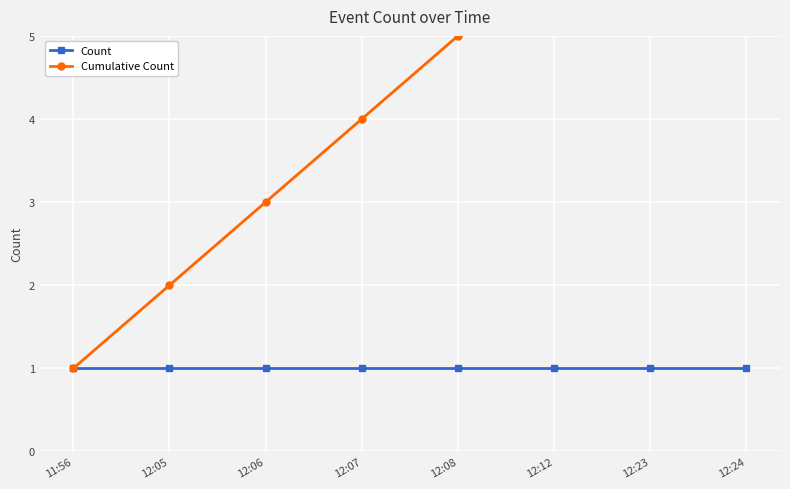

What are all the series names shown in the legend?

Count, Cumulative Count